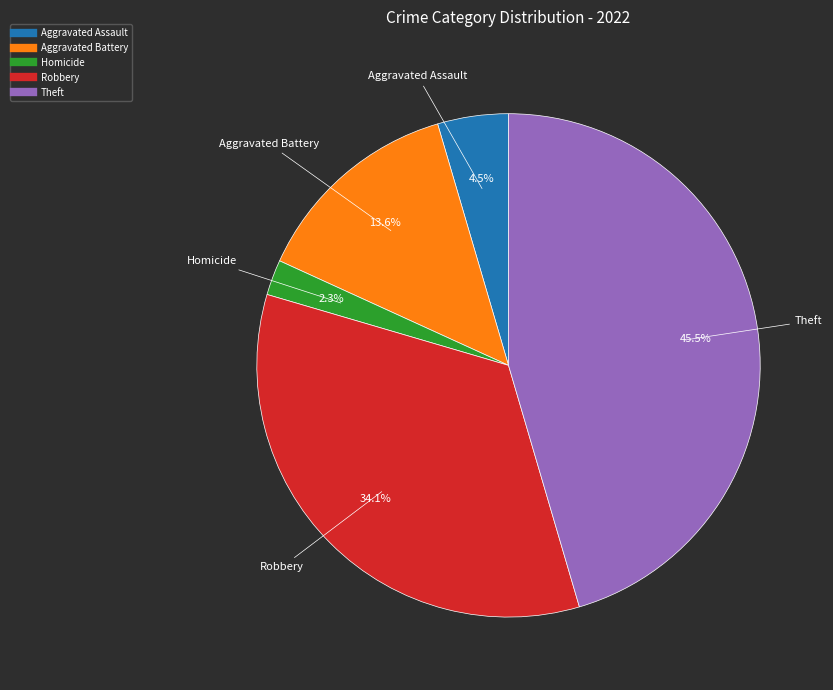

How many segments does this pie chart have?

5